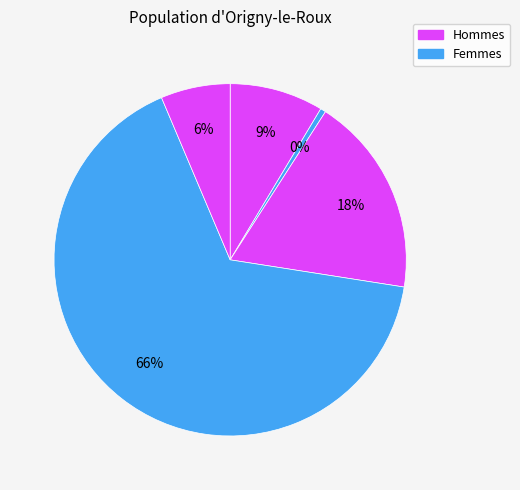

How many segments does this pie chart have?

5